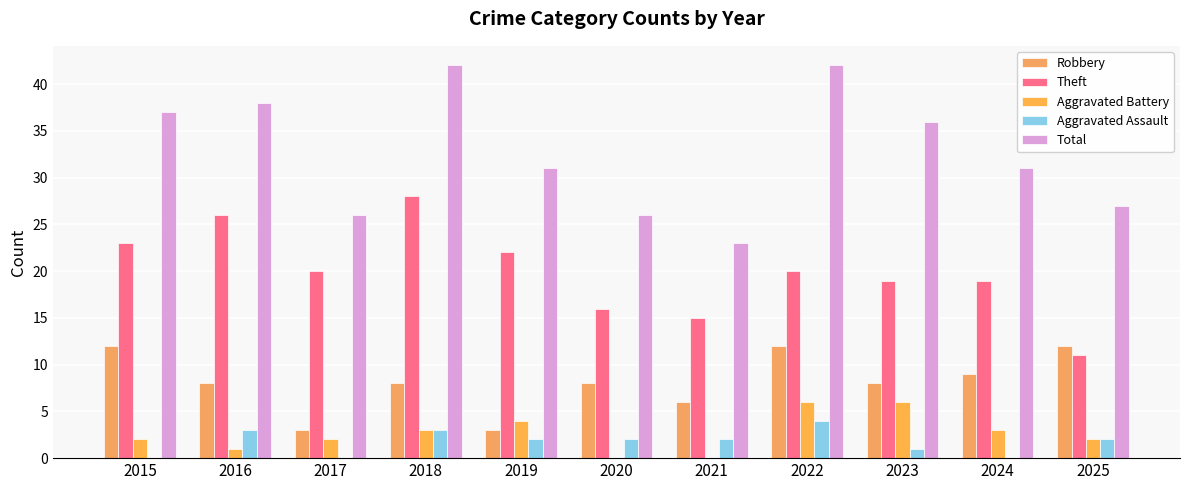

Which series has the largest total across all categories?

Total